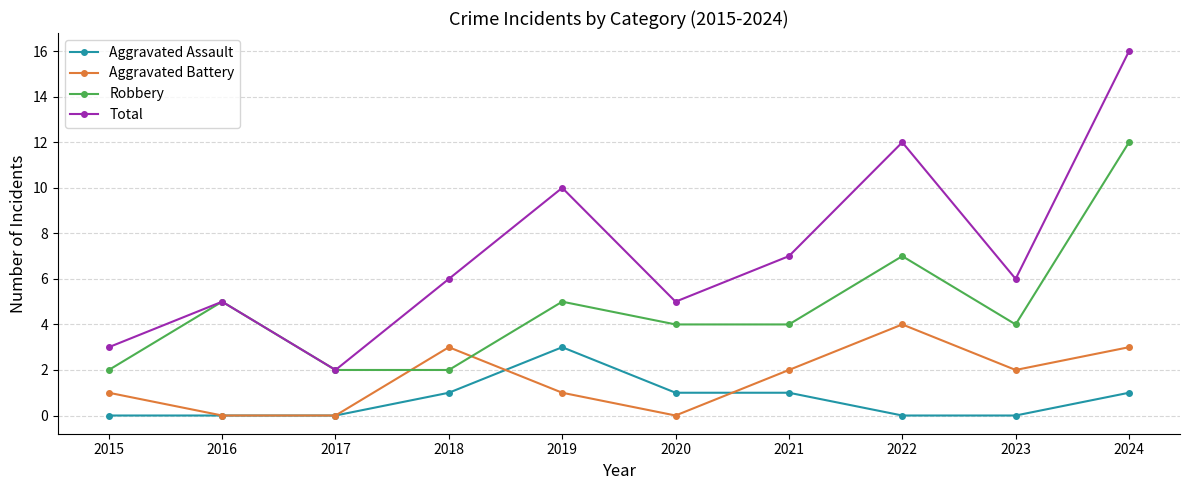

How many categories are shown in the chart?

10